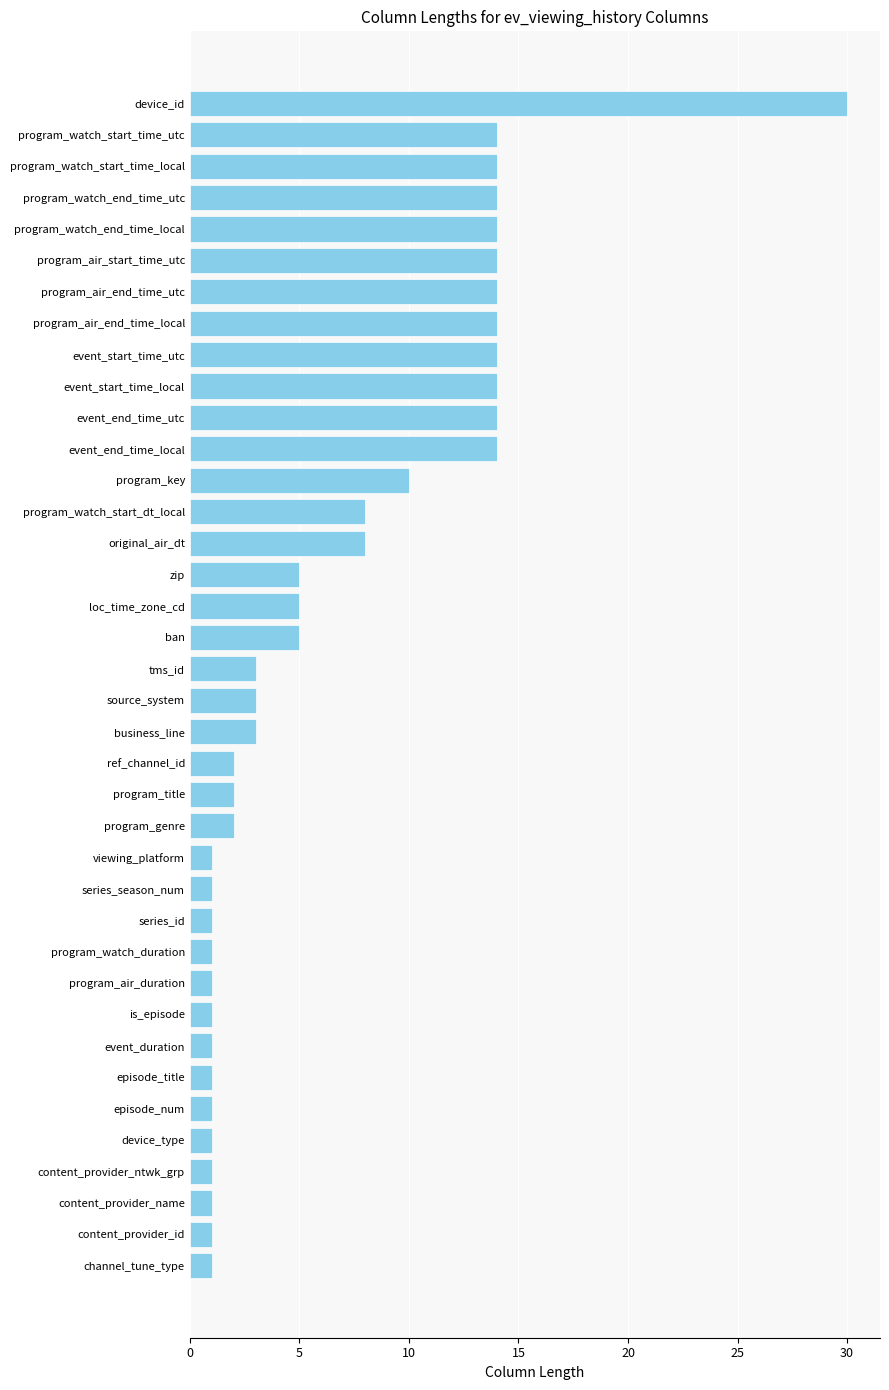

How many distinct data groups are displayed?

1